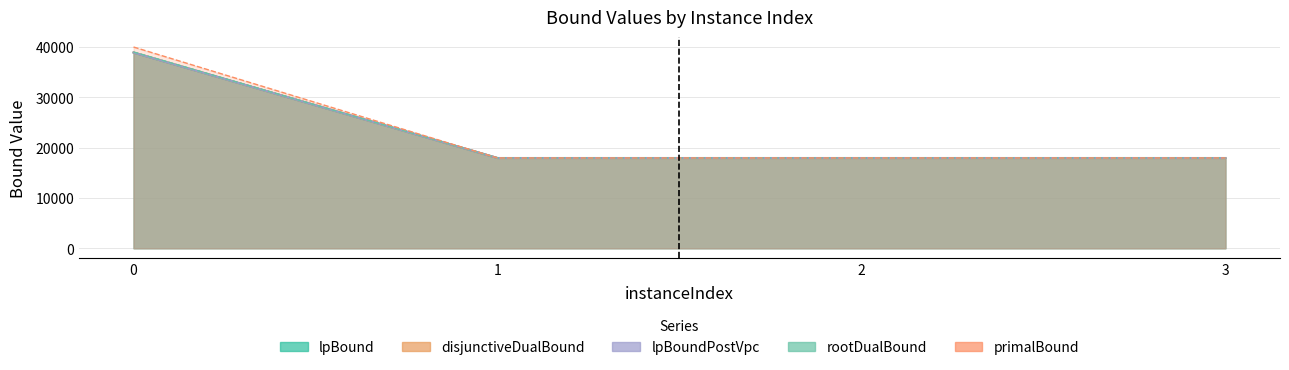

Which category has the lowest value across all series?

1